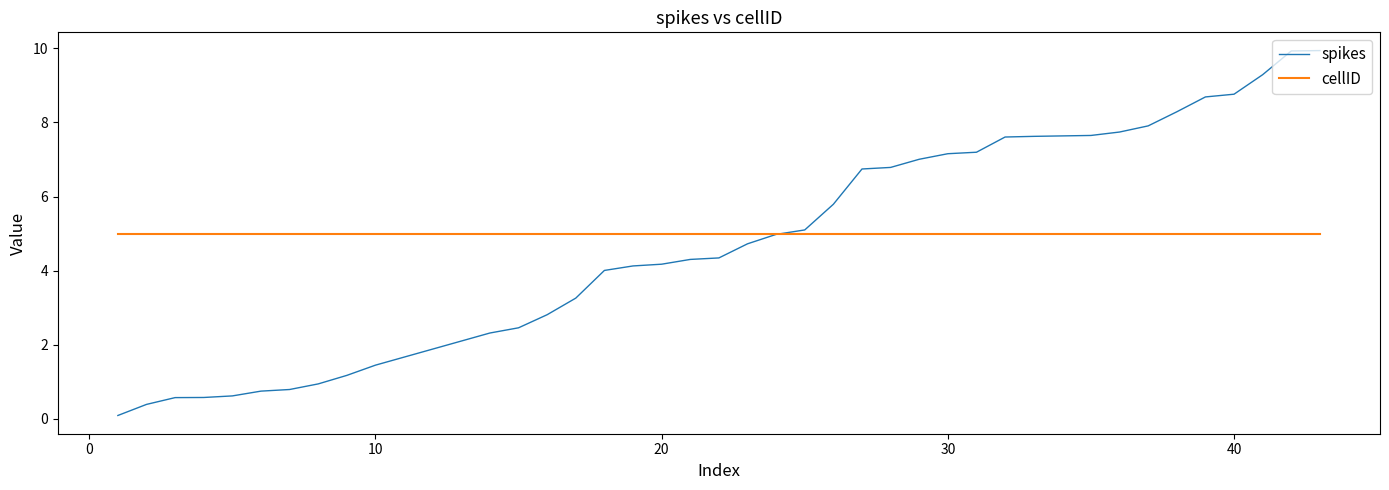

Which series has the largest range (max minus min)?

spikes